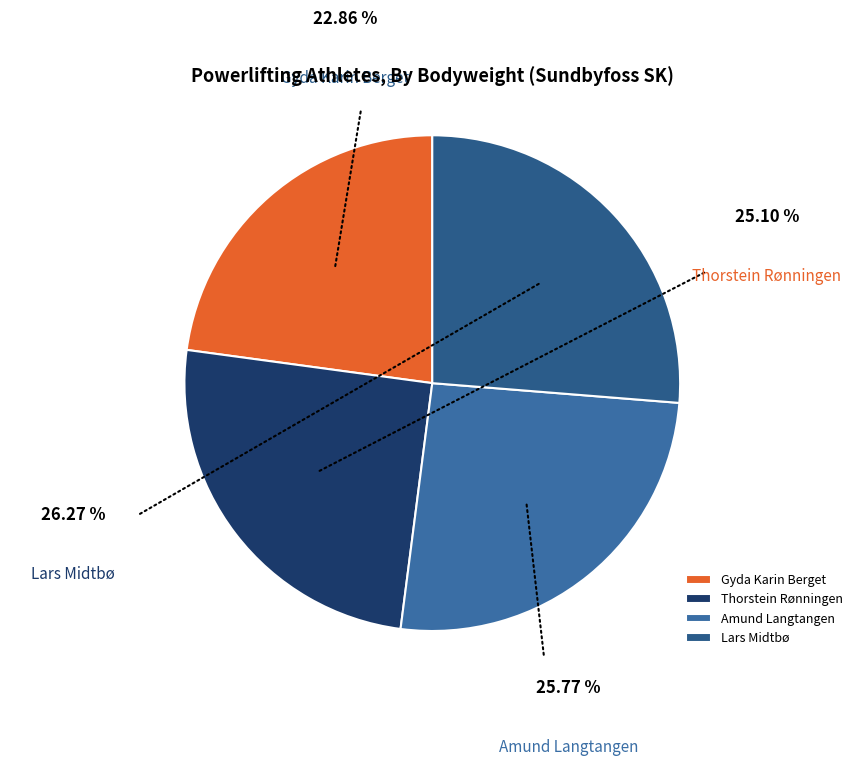

Combined, what portion of the pie is Thorstein Rønningen and Amund Langtangen?

50.9%